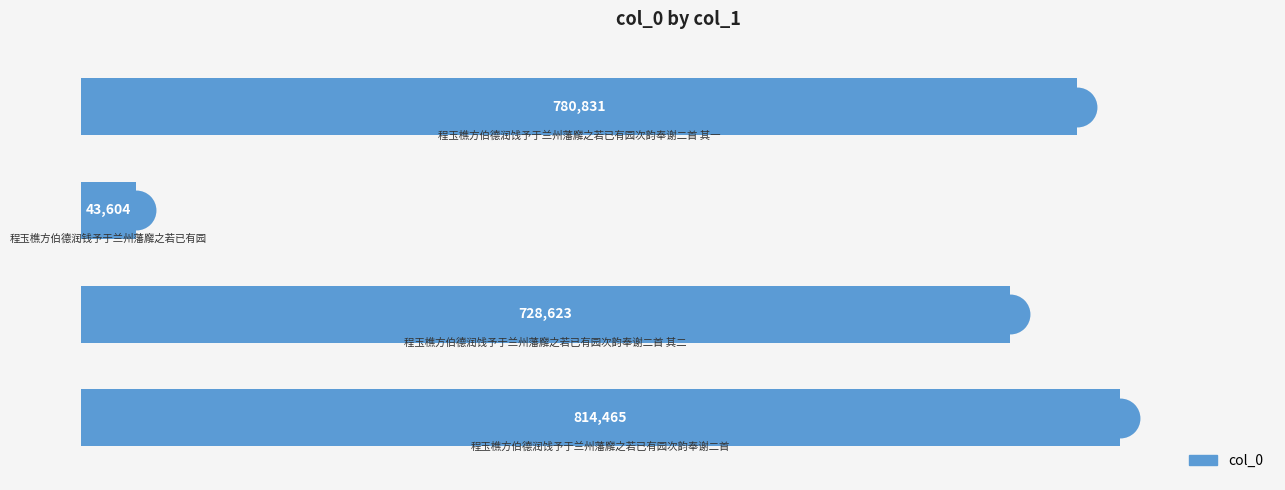

Which has a higher value, 2 or 3?

3